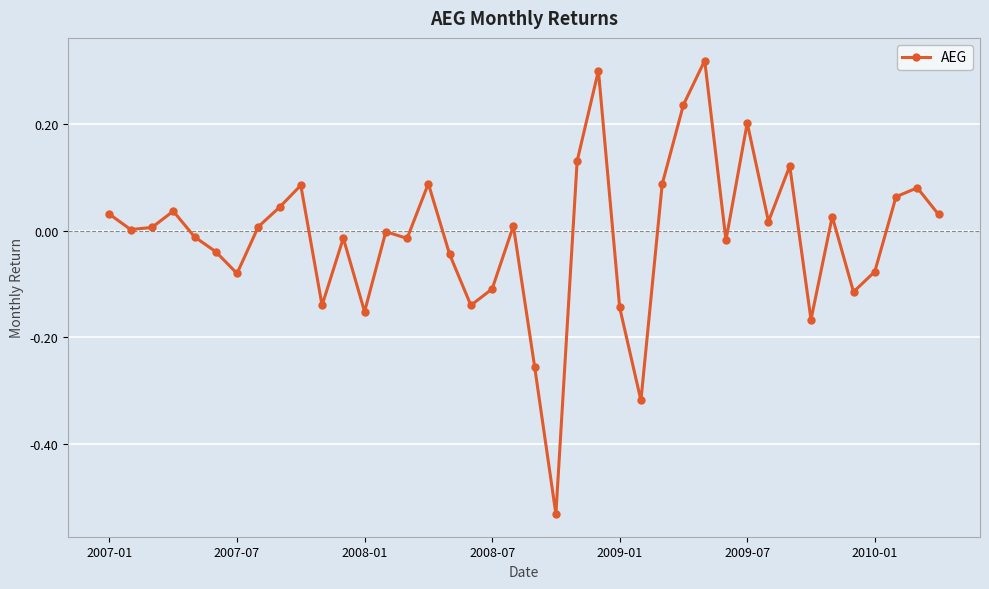

What is the sum of all values?

-0.4